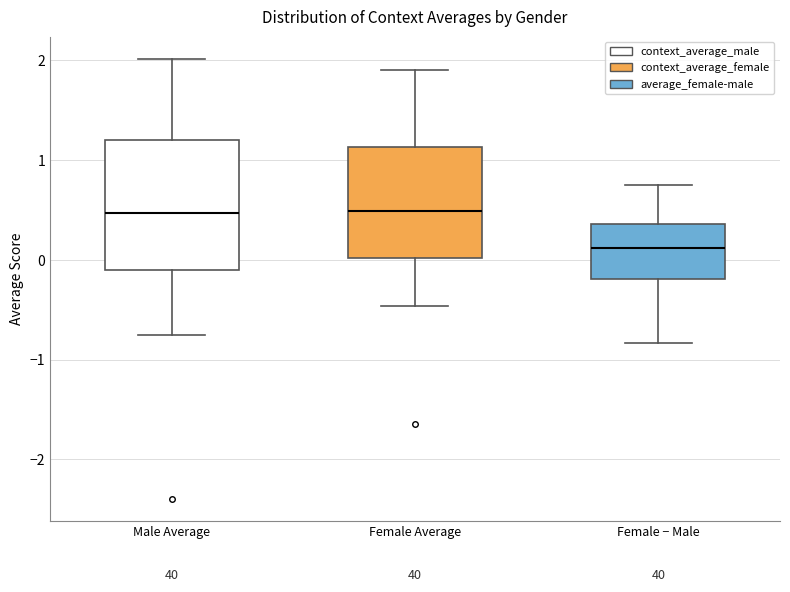

Comparing the boxes themselves (not the whiskers), which one is the tallest?

Male Average